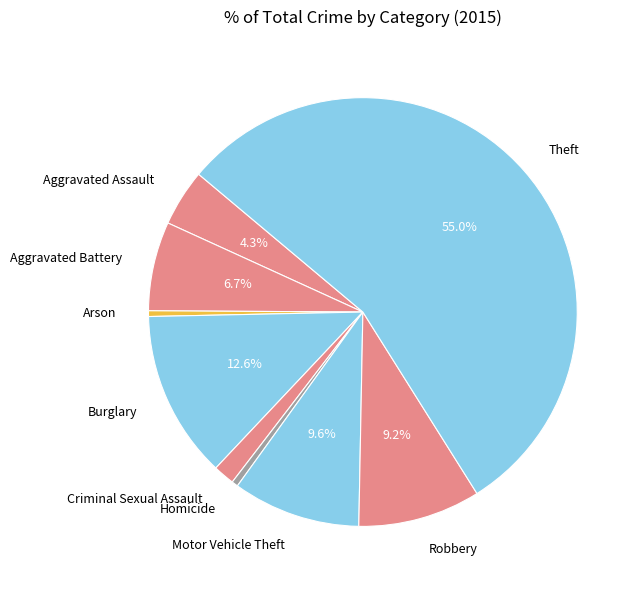

Is Homicide the majority of the pie?

No